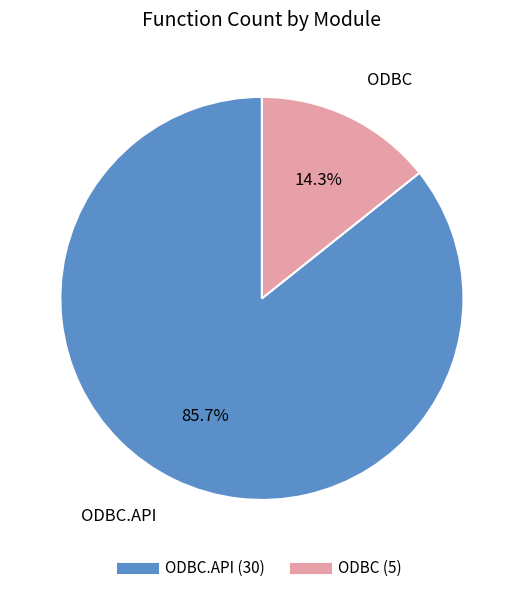

How many segments does this pie chart have?

2